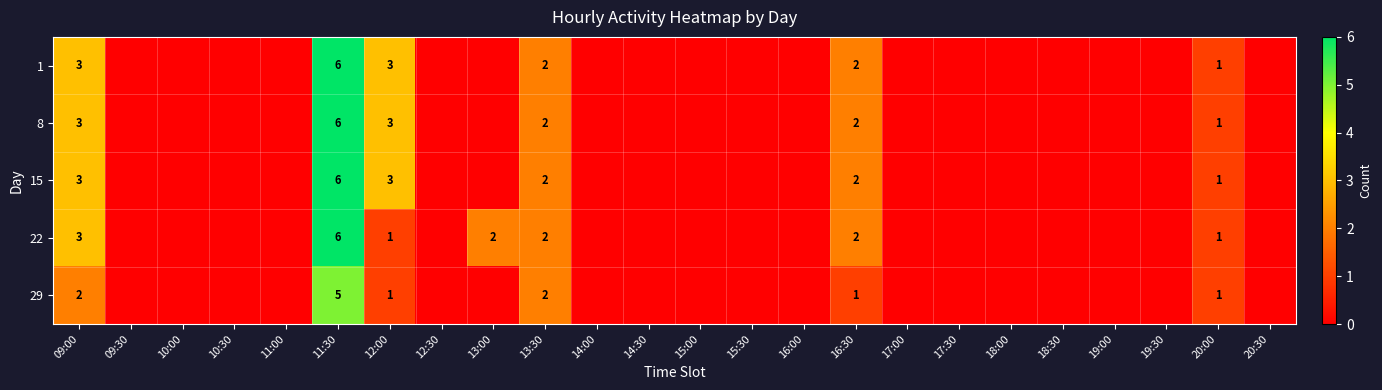

The value of 22 at 13:30 is 1. True or false?

False